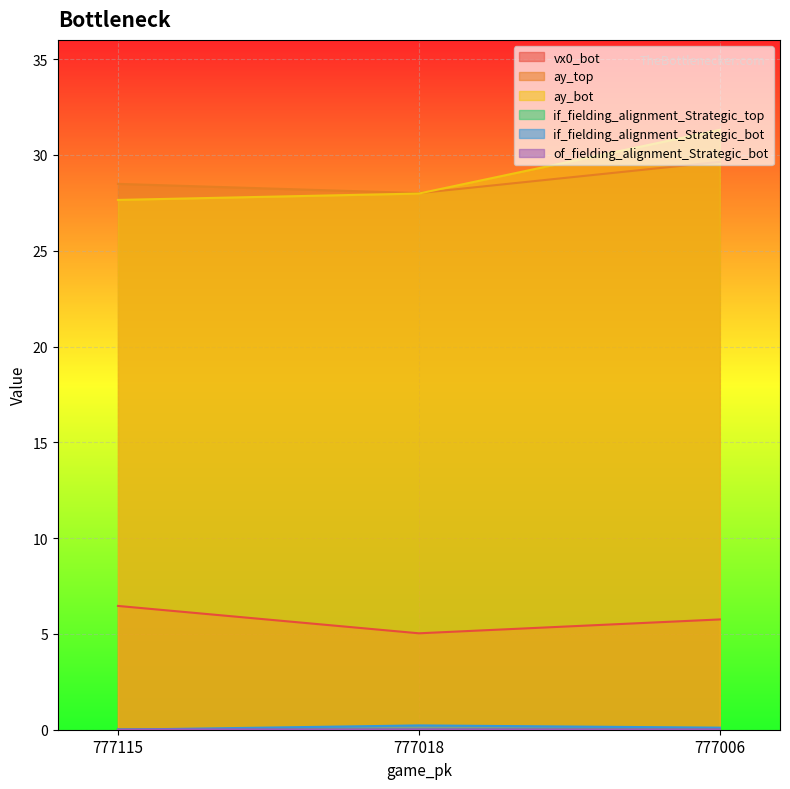

Which series has the widest spread of values?

ay_bot